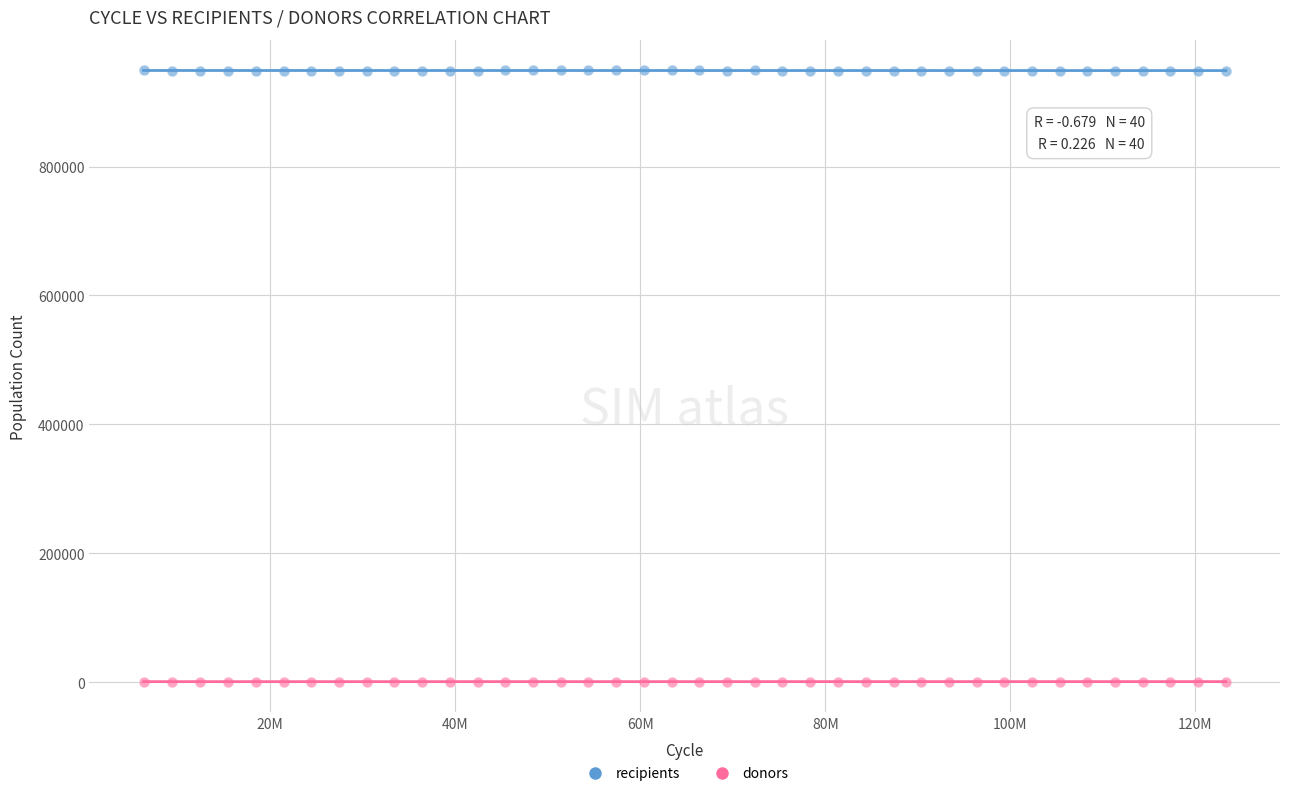

Which series reaches the maximum Y coordinate?

recipients